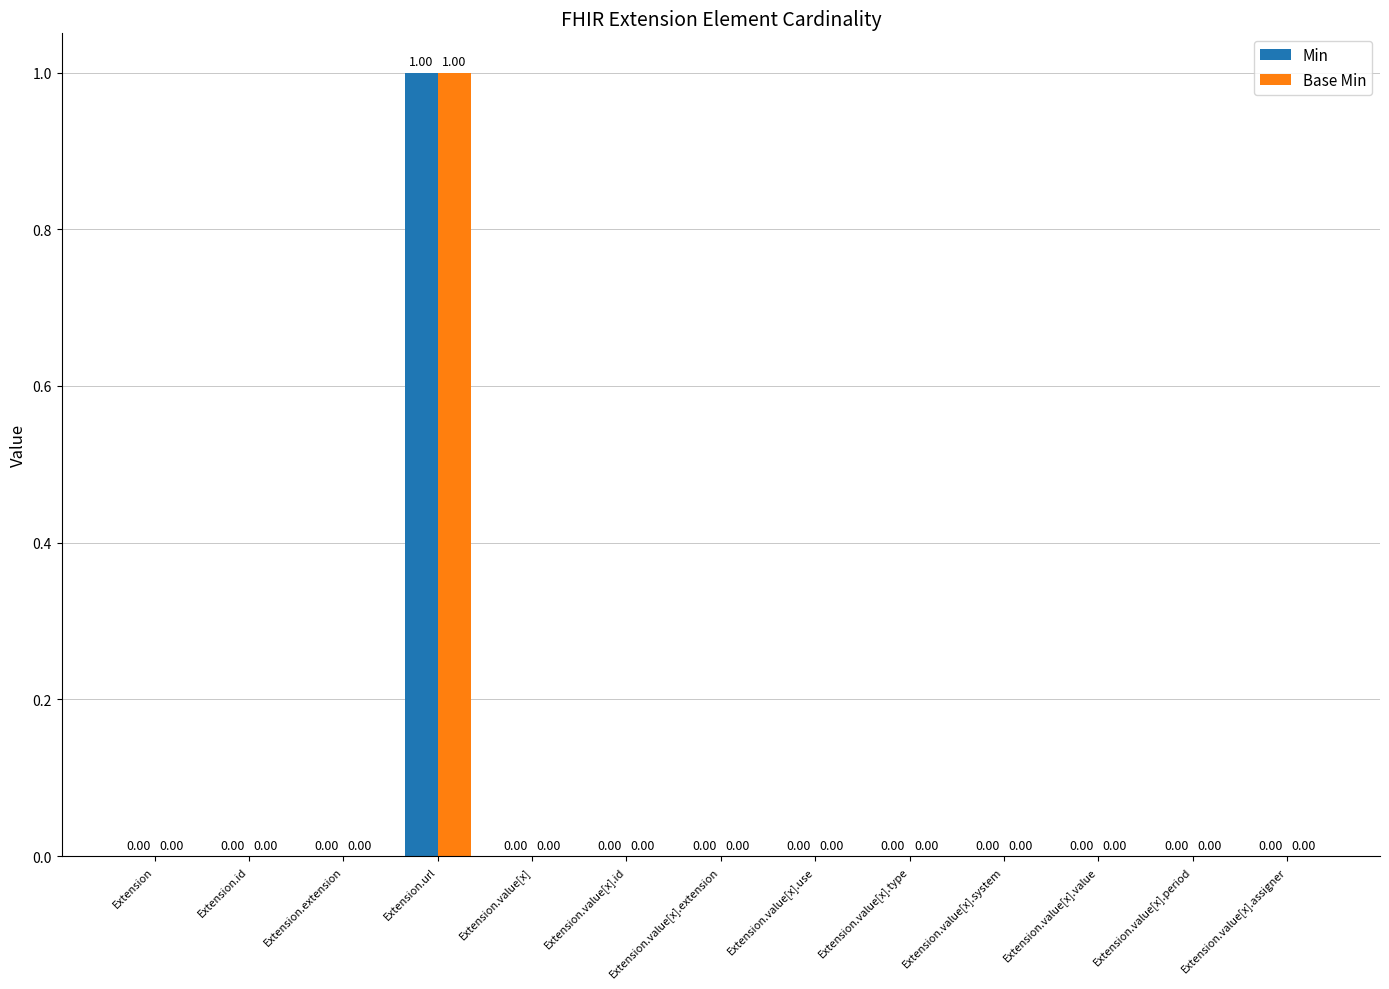

Does the chart contain stacked bars?

No